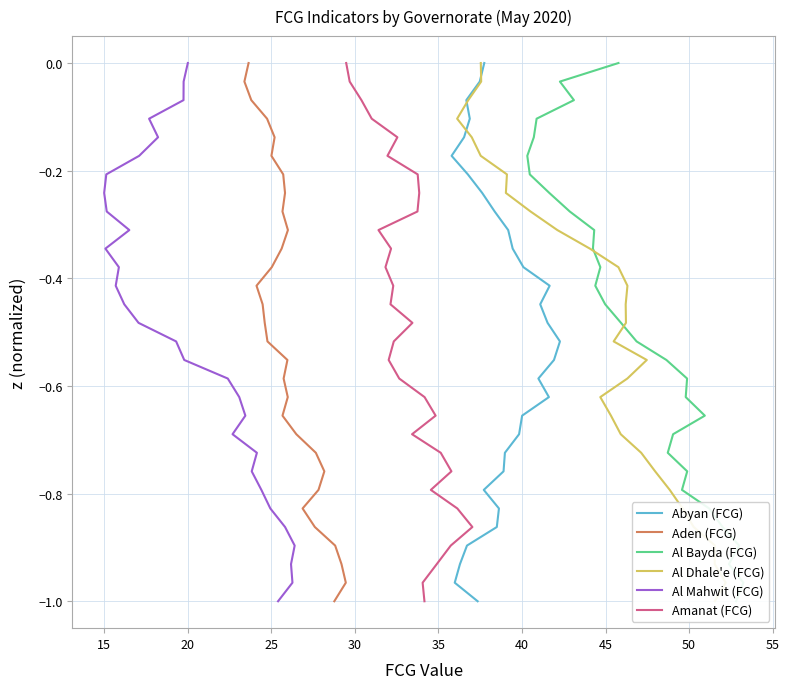

What is the label of the 2nd point from the left?

15